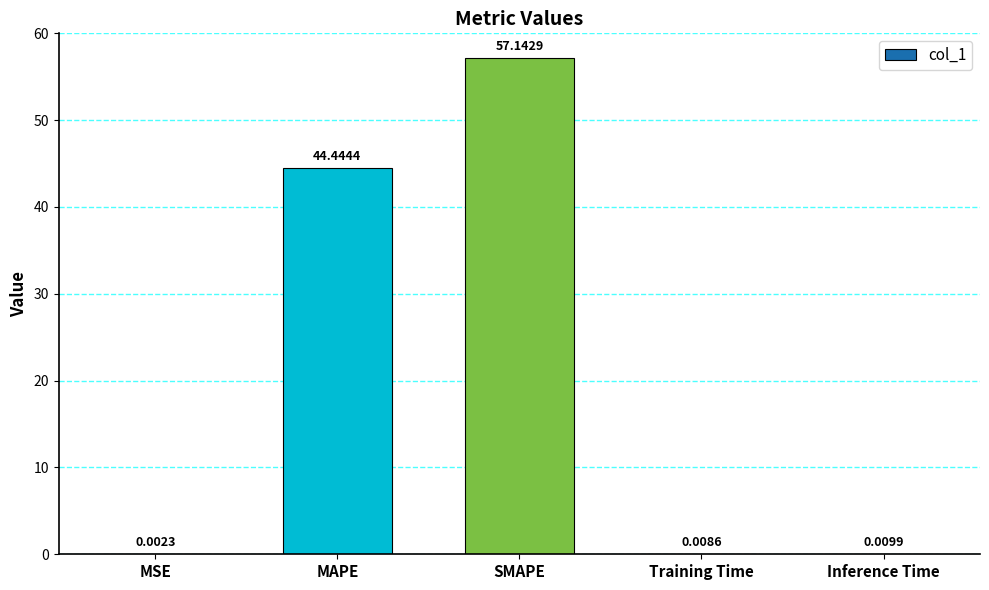

What is the sum of all values?

101.6